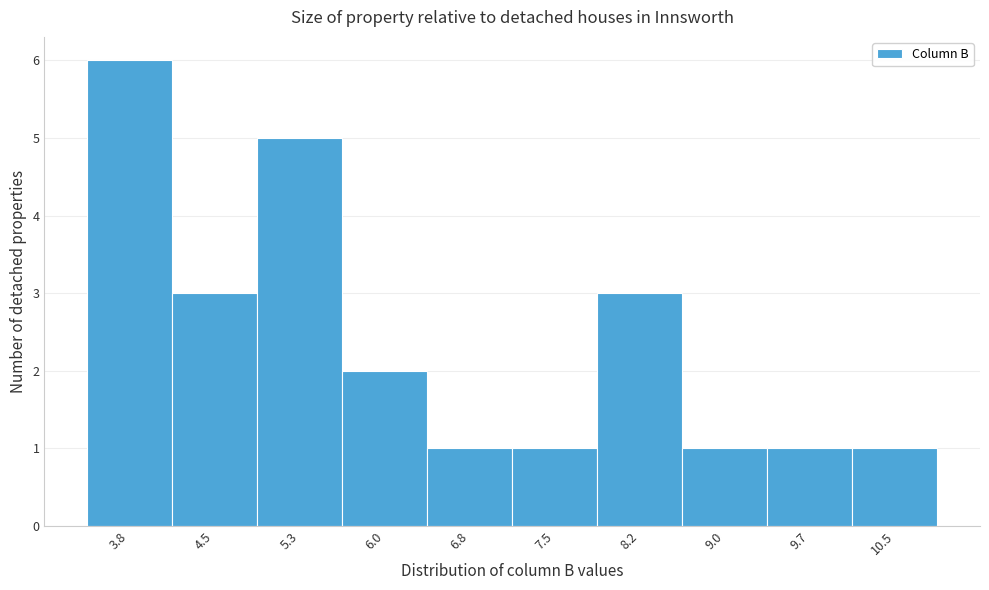

Reading right to left, extract all data points from this chart.

1	1	1	3	1	1	2	5	3	6